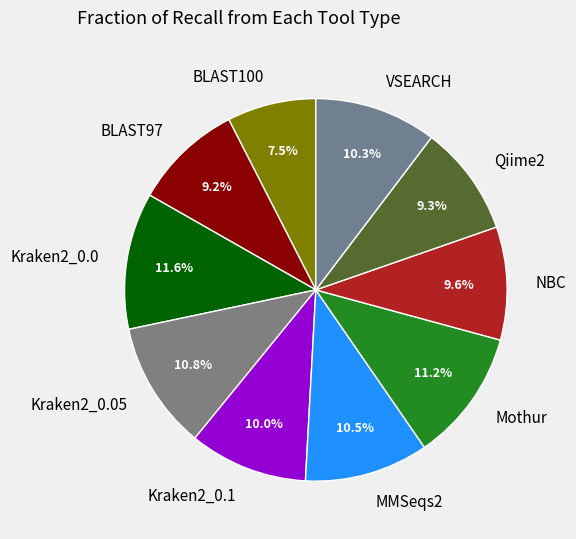

What percentage is the VSEARCH slice, to the nearest percent?

10%